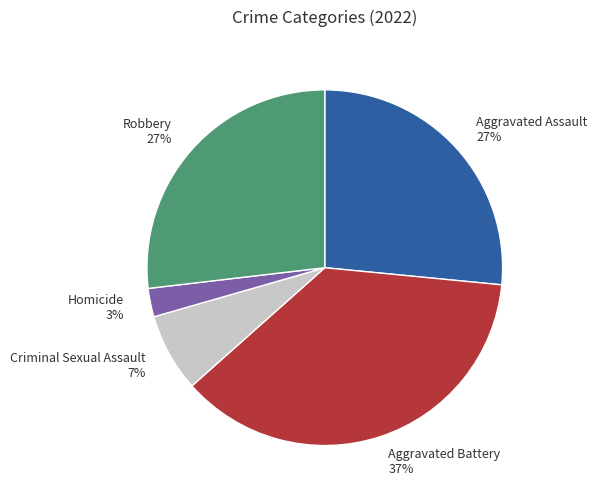

Which has a higher value, Homicide or Aggravated Assault?

Aggravated Assault